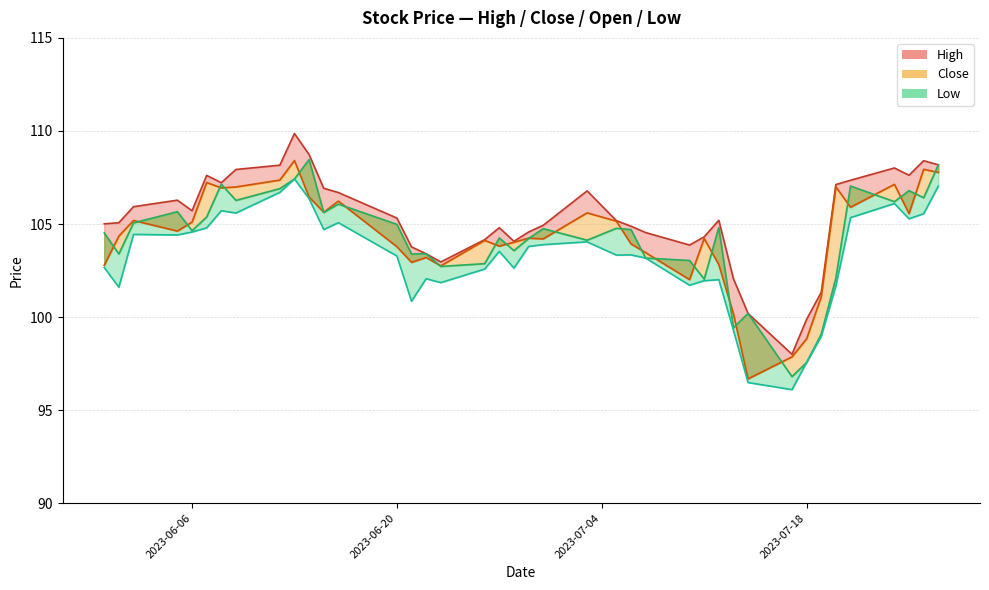

What is the value of the Low point at the 2nd from the left?

101.6